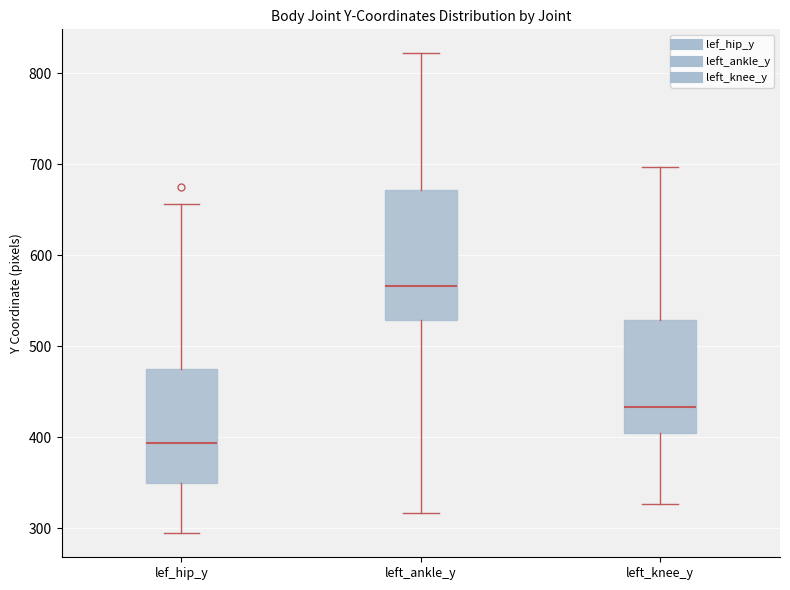

Comparing the boxes themselves (not the whiskers), which one is the tallest?

left_ankle_y